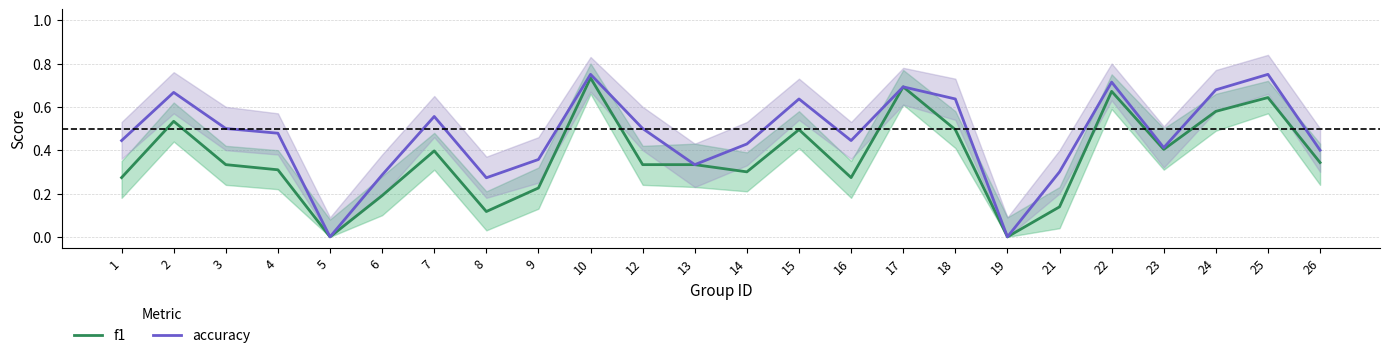

At how many categories does at least one series exceed 0?

22